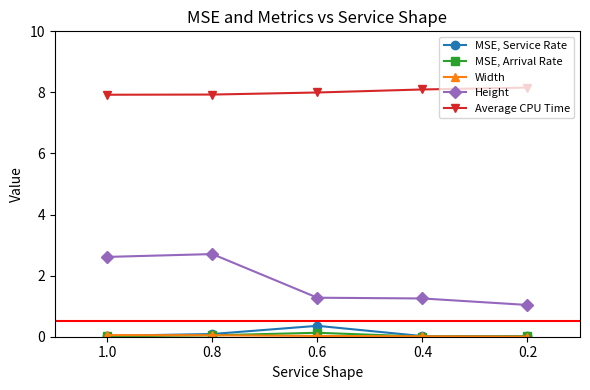

Which series changed the most between 0.8 and 0.6?

Height